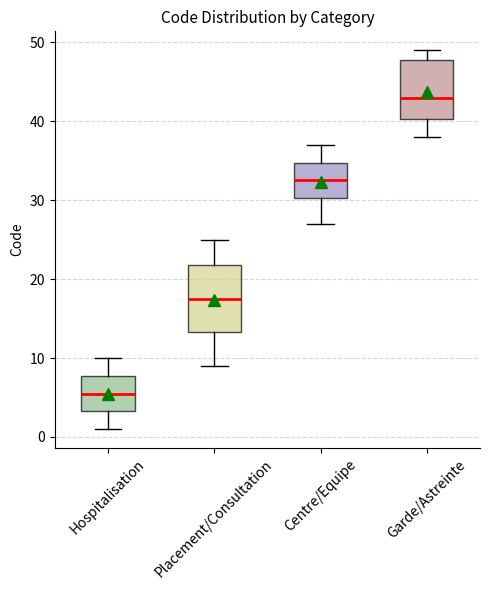

Reading left to right, read every box against the y-axis: the position of its median line, the range the box covers, and the ends of its whiskers. The values are not printed on the chart, so give them approximately, as read against the axis.

Hospitalisation: median 6, box 3 to 8, whiskers 1 to 10
Placement/Consultation: median 18, box 13 to 22, whiskers 9 to 25
Centre/Equipe: median 33, box 30 to 35, whiskers 27 to 37
Garde/Astreinte: median 43, box 40 to 48, whiskers 38 to 49